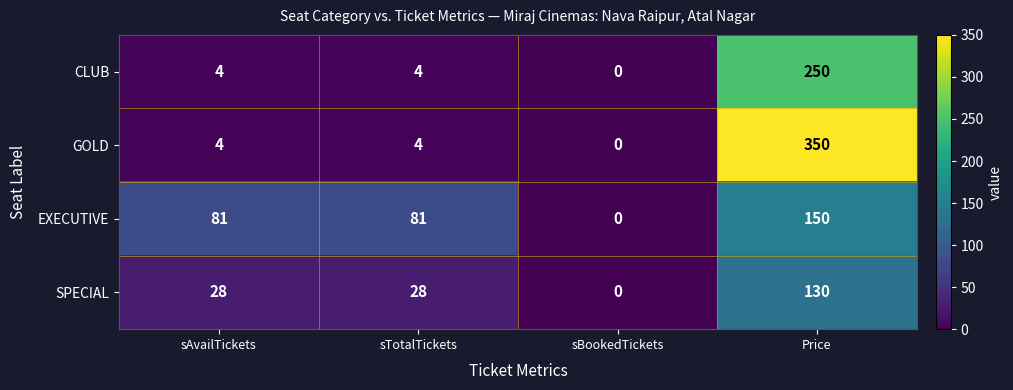

What is the spread (max minus min) of values at Price?

220